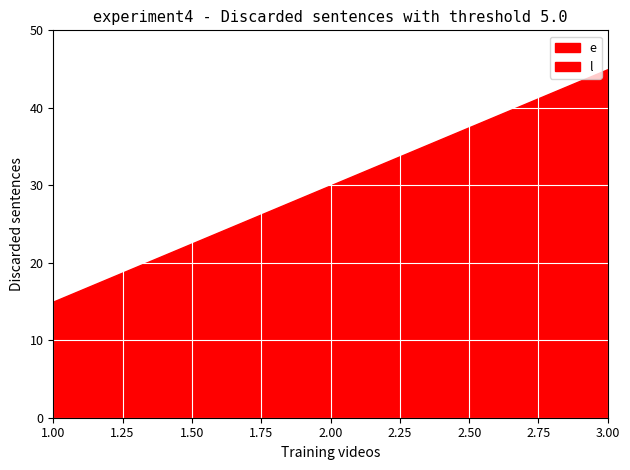

What is the difference between the highest and lowest values at 1?

15